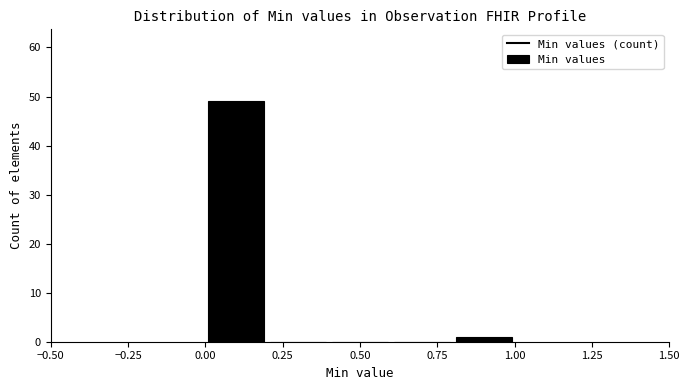

Which range on the x-axis has the tallest bar?

0.0 to 0.2